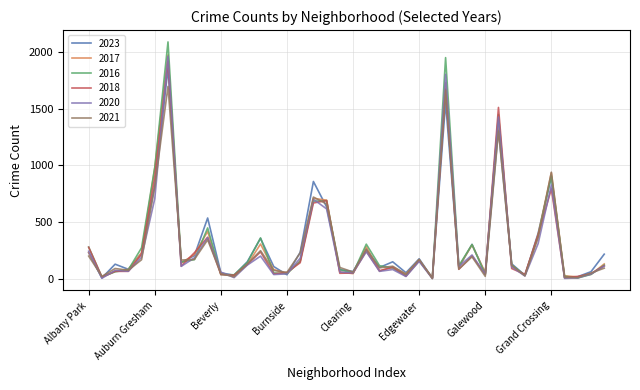

Which series has the largest range (max minus min)?

2016